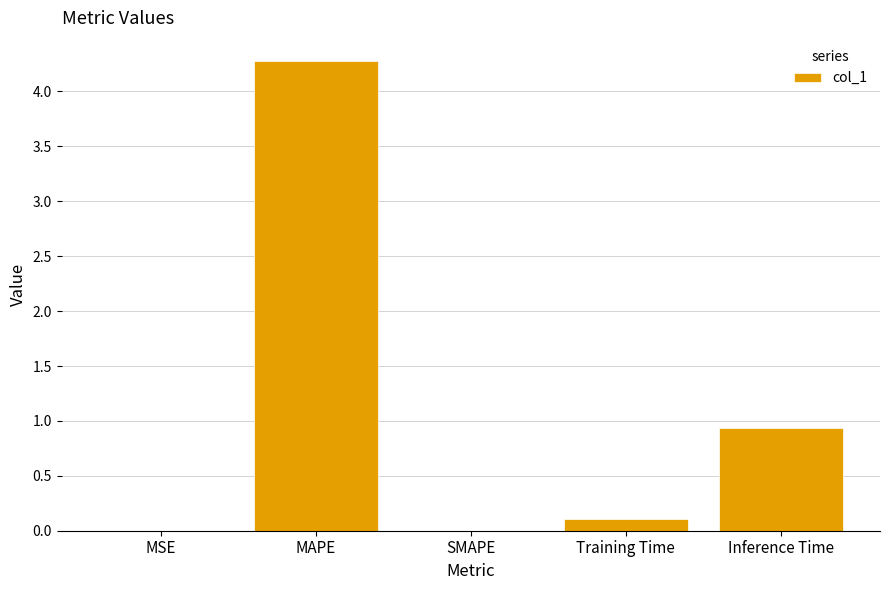

What is the maximum value shown in the chart?

4.3